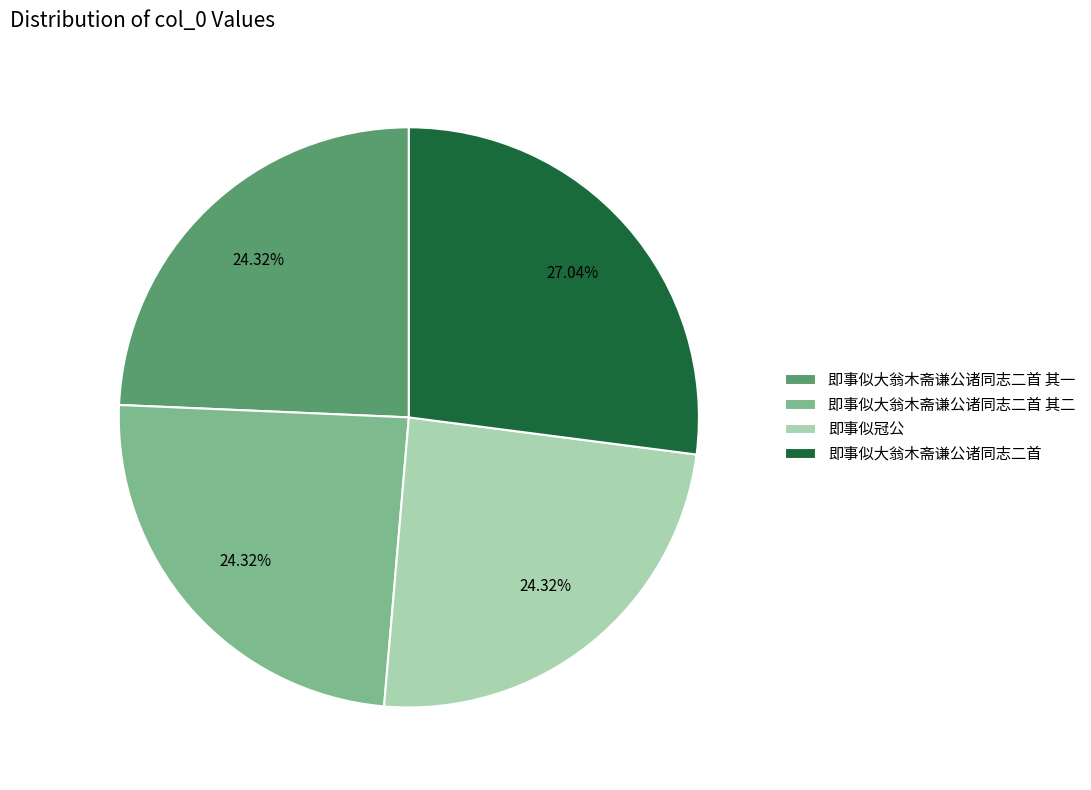

Which category has the biggest portion of the pie?

即事似大翁木斋谦公诸同志二首